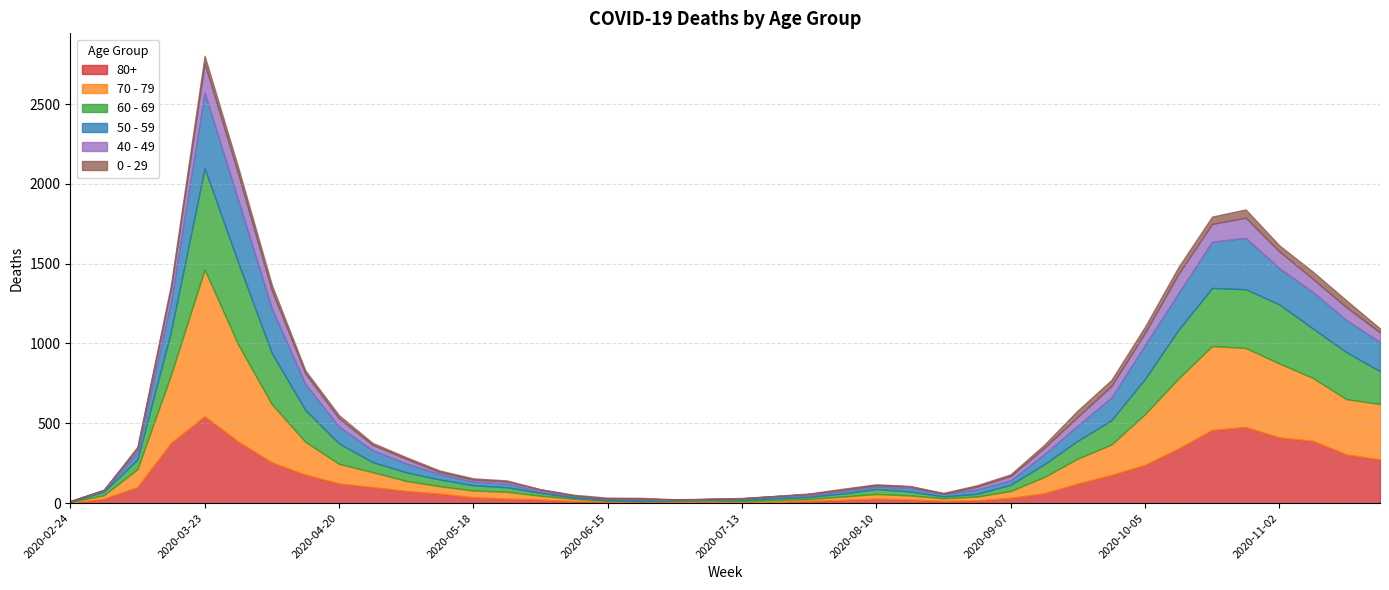

Rank the series at 2020-05-04 from lowest to highest value.

0 - 29, 40 - 49, 60 - 69, 50 - 59, 70 - 79, 80+